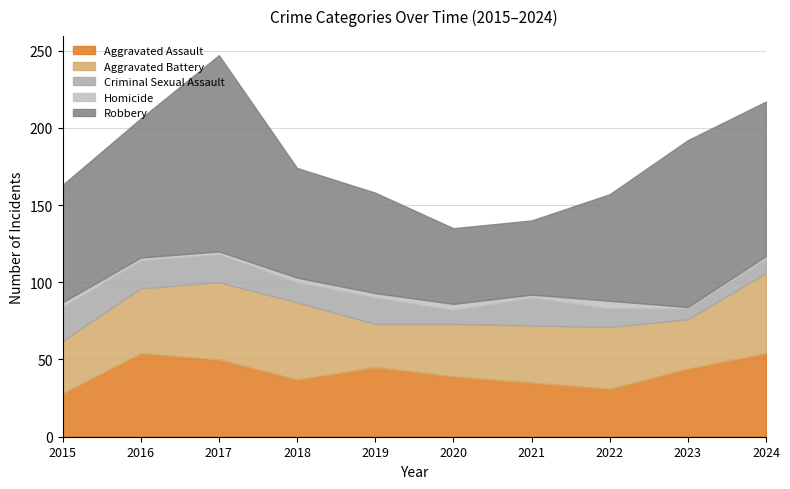

What is the value of the Aggravated Battery point at the 4th from the left?

50